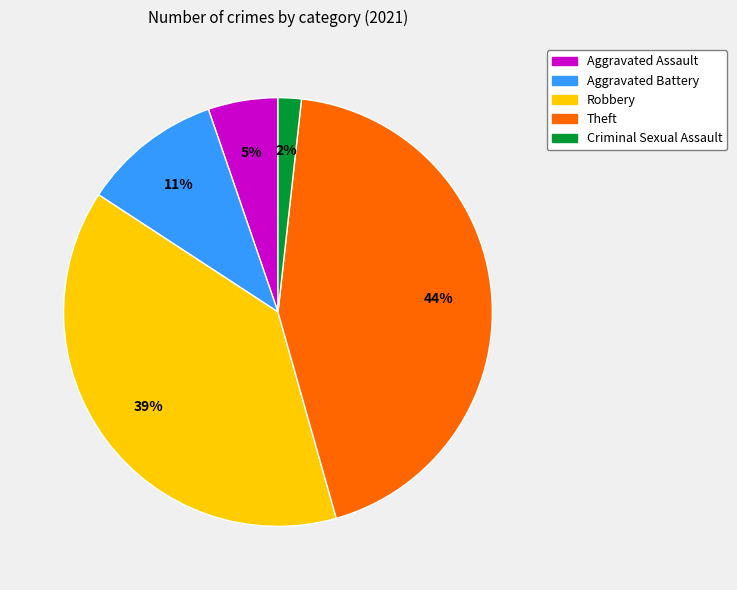

Count the number of slices in the pie.

5